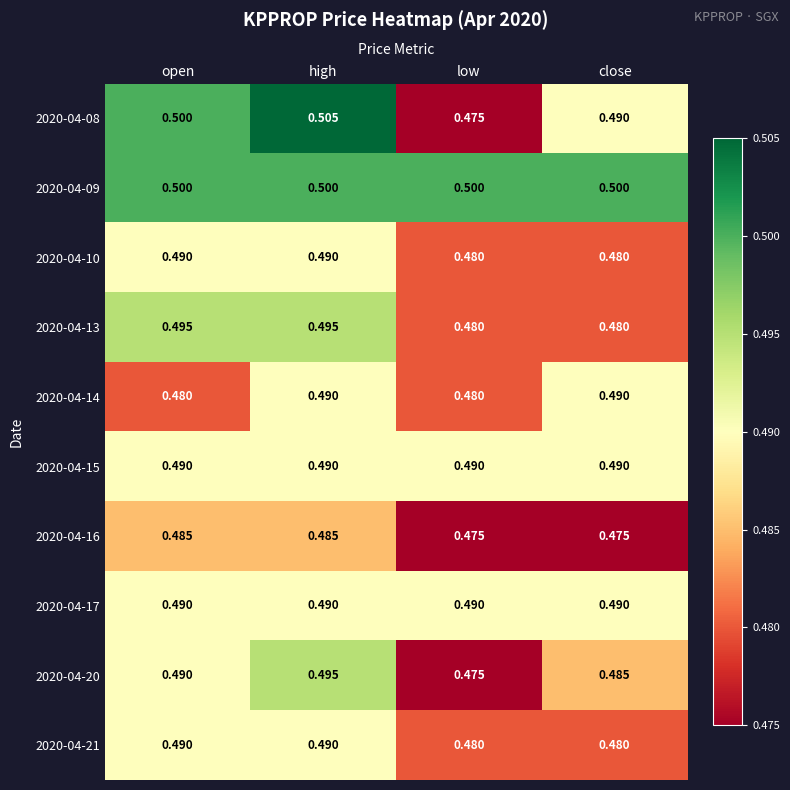

Is the value of 2020-04-21 at close greater than the value of 2020-04-10 at high?

No